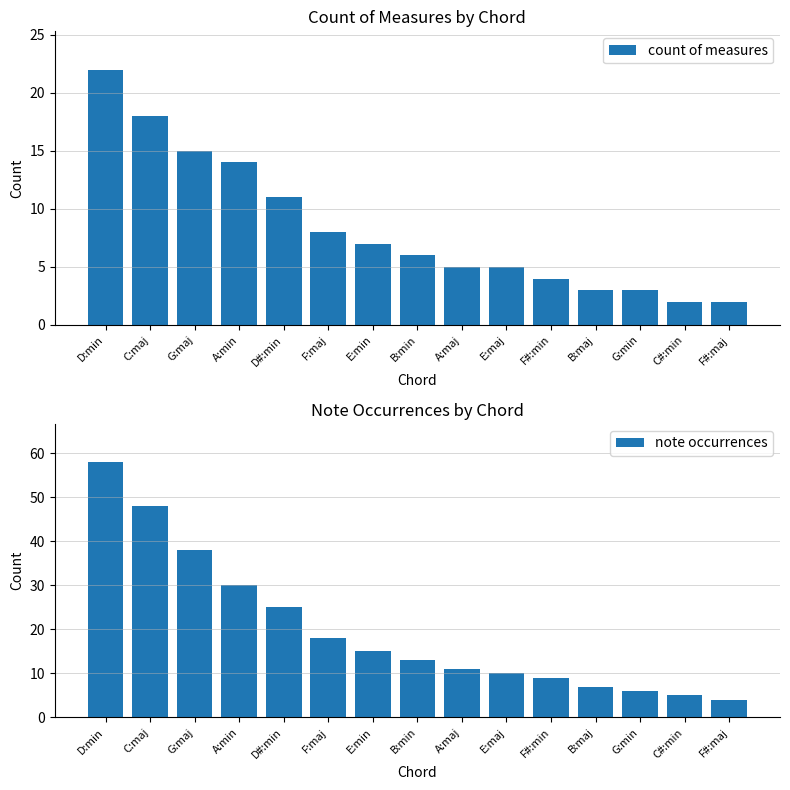

How many bars are there in total?

30